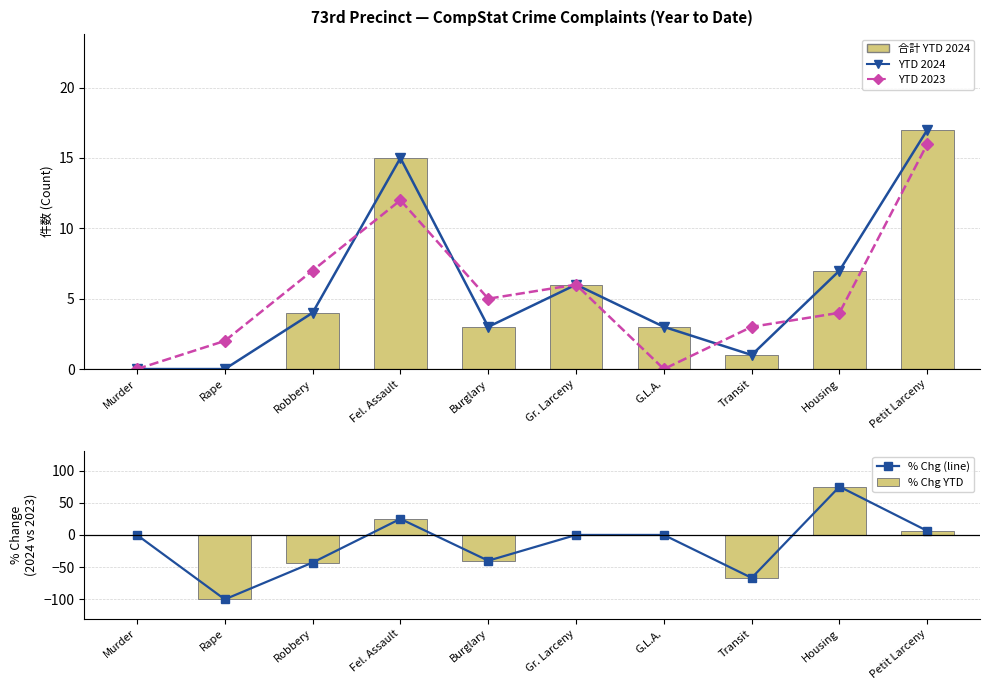

List the labels in order of YTD 2023 value, smallest first.

Murder, G.L.A., Rape, Transit, Housing, Burglary, Gr. Larceny, Robbery, Fel. Assault, Petit Larceny